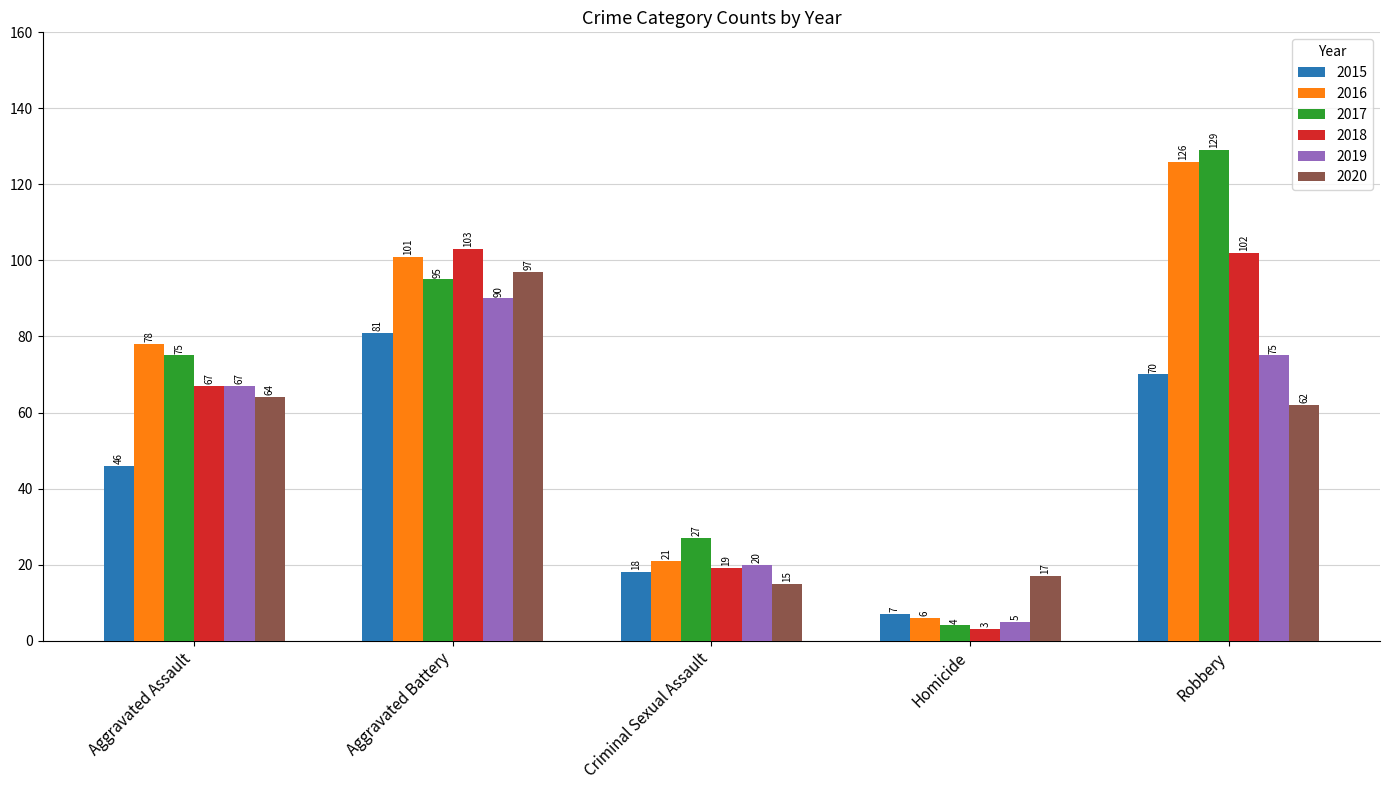

Between Aggravated Battery and Criminal Sexual Assault, which series saw the biggest shift?

2018